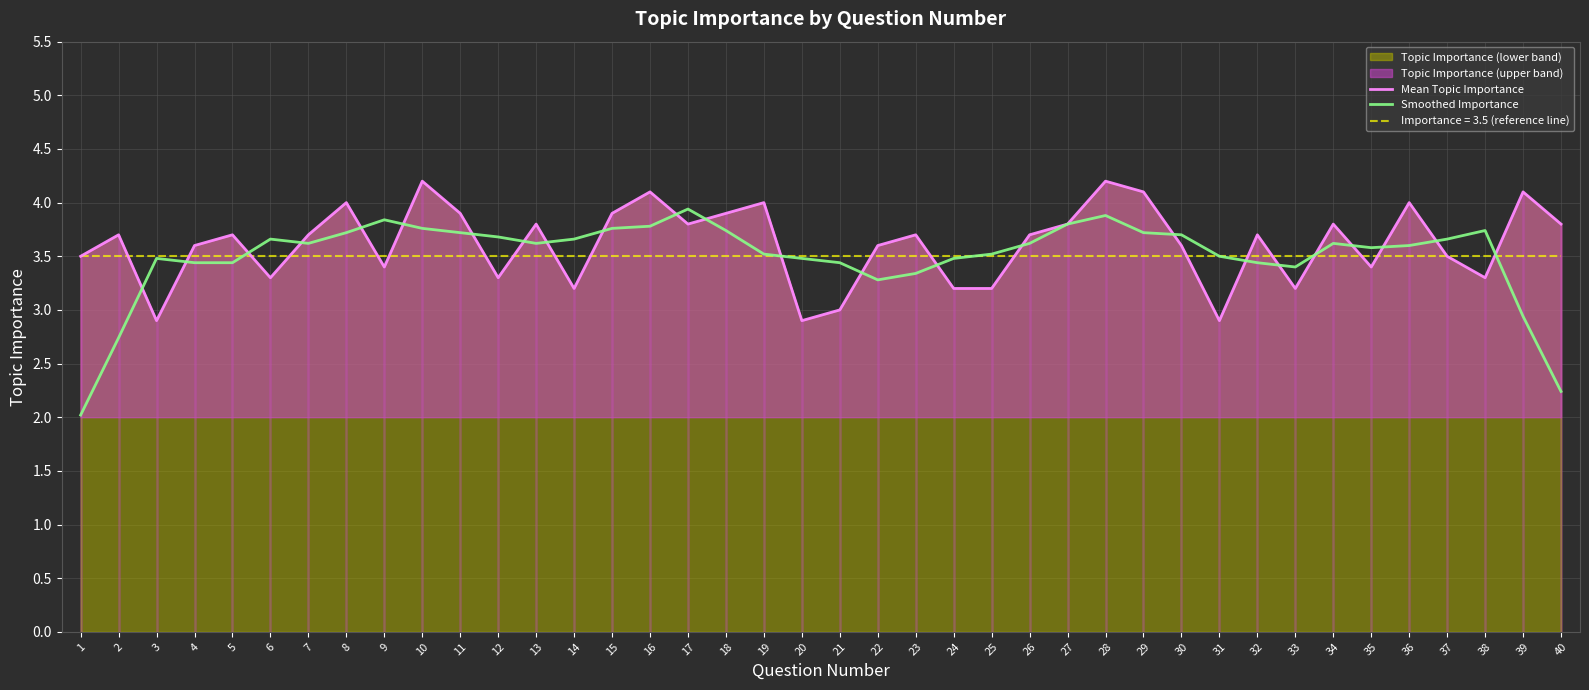

Reading right to left, extract all data points from this chart.

Mean Topic Importance: 40=3.8	39=4.1	38=3.3	37=3.5	36=4.0	35=3.4	34=3.8	33=3.2	32=3.7	31=2.9	30=3.6	29=4.1	28=4.2	27=3.8	26=3.7	25=3.2	24=3.2	23=3.7	22=3.6	21=3.0	20=2.9	19=4.0	18=3.9	17=3.8	16=4.1	15=3.9	14=3.2	13=3.8	12=3.3	11=3.9	10=4.2	9=3.4	8=4.0	7=3.7	6=3.3	5=3.7	4=3.6	3=2.9	2=3.7	1=3.5
Smoothed Importance: 40=2.2	39=2.9	38=3.7	37=3.7	36=3.6	35=3.6	34=3.6	33=3.4	32=3.4	31=3.5	30=3.7	29=3.7	28=3.9	27=3.8	26=3.6	25=3.5	24=3.5	23=3.3	22=3.3	21=3.4	20=3.5	19=3.5	18=3.7	17=3.9	16=3.8	15=3.8	14=3.7	13=3.6	12=3.7	11=3.7	10=3.8	9=3.8	8=3.7	7=3.6	6=3.7	5=3.4	4=3.4	3=3.5	2=2.7	1=2.0